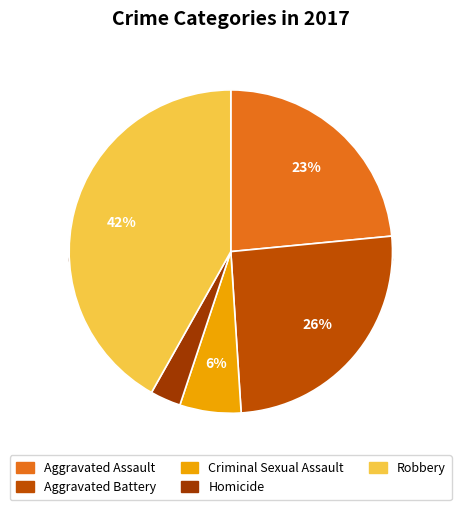

To the nearest percent, what portion does Robbery represent?

42%